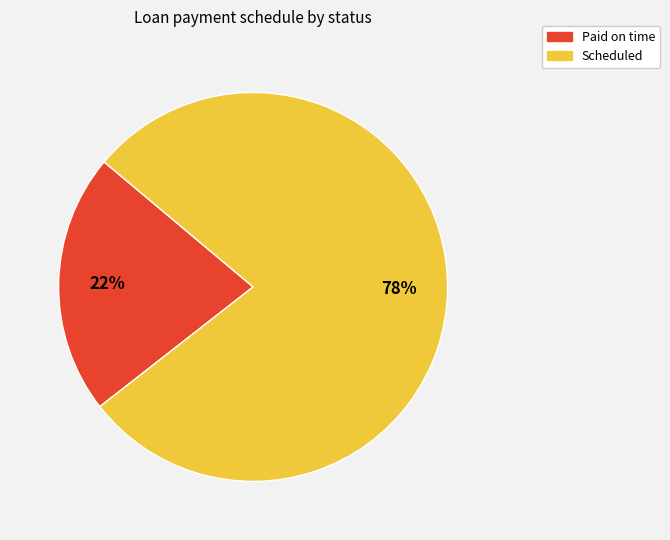

To the nearest percent, what is the average slice percentage?

50%